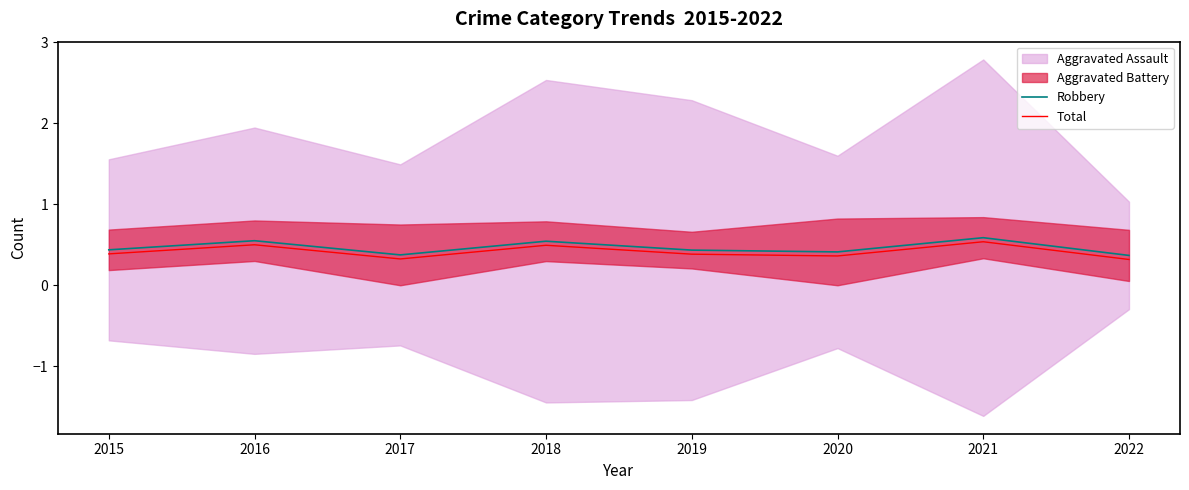

Between 2020 and 2019, which is larger?

2019